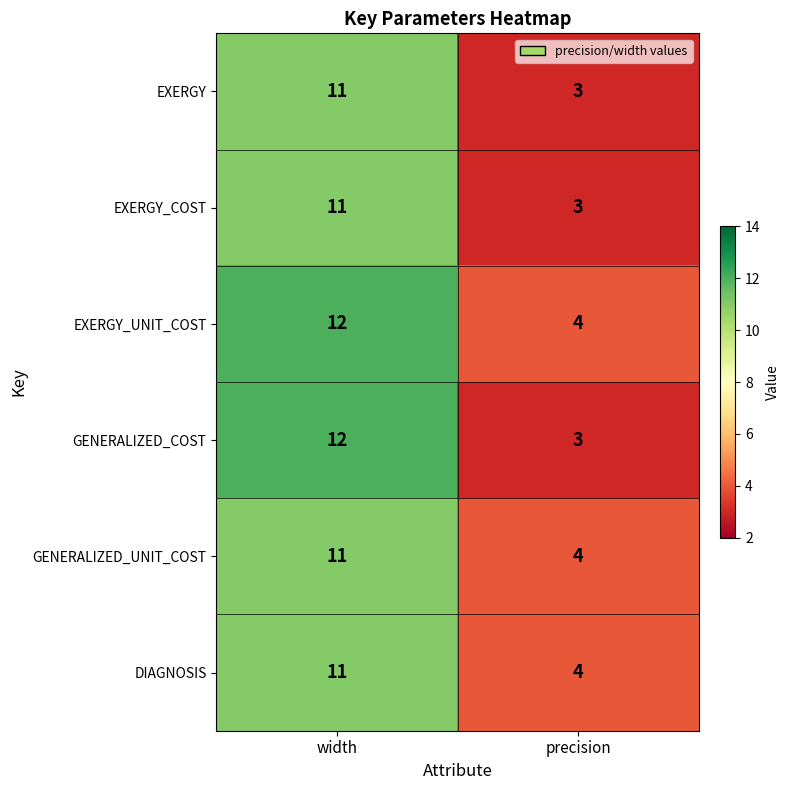

Which series has the largest range (max minus min)?

GENERALIZED_COST